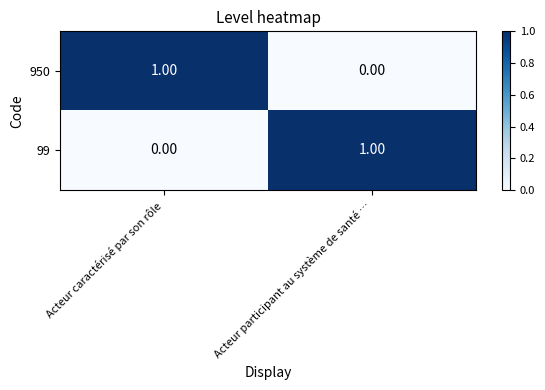

At which label does 99 reach its minimum?

Acteur caractérisé par son rôle